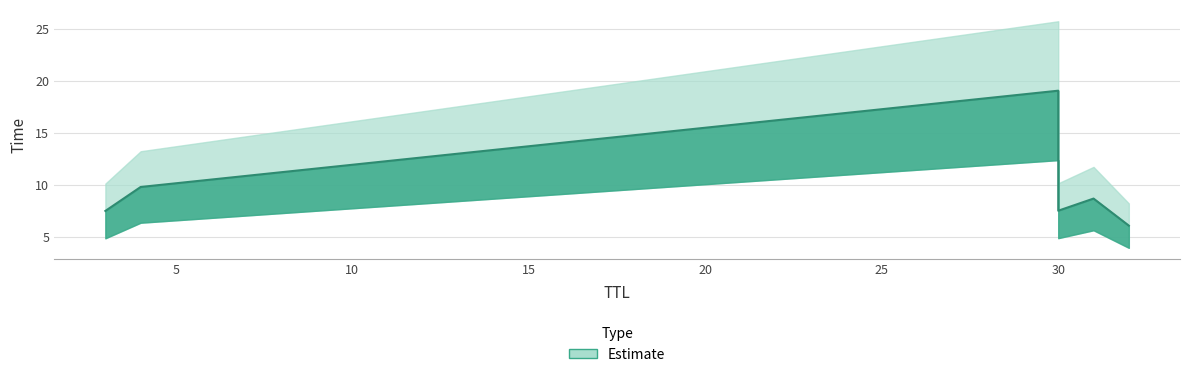

What is the greatest value displayed?

19.1